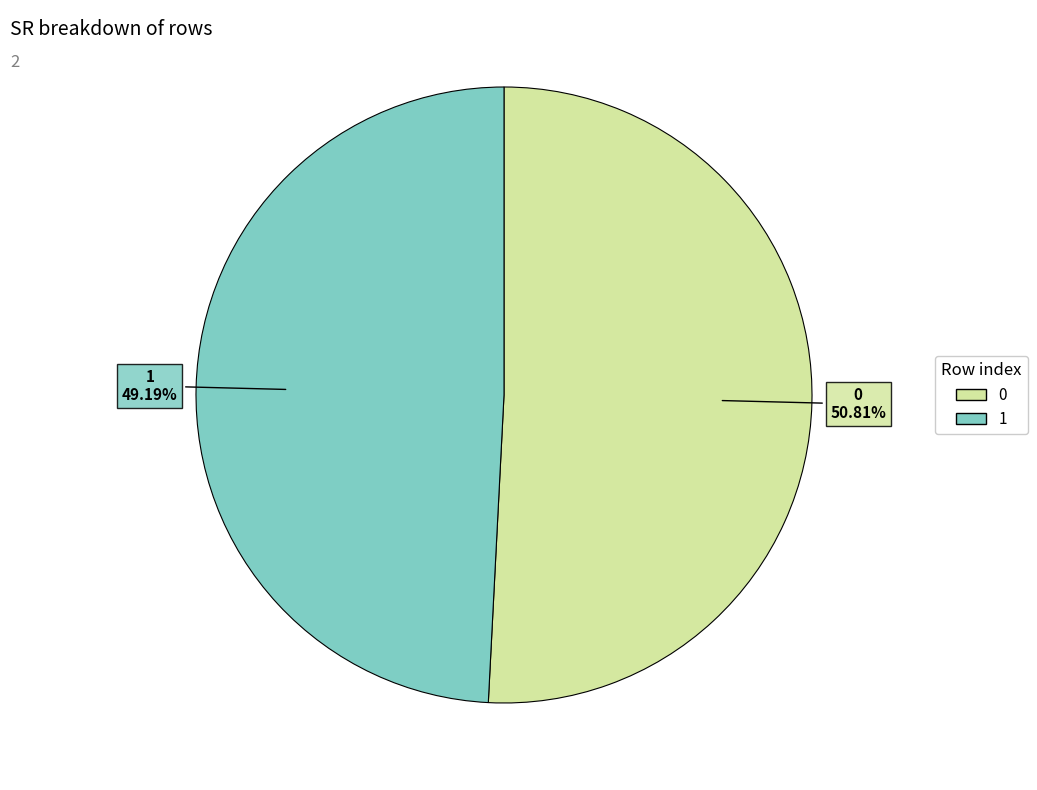

How many slices are in this pie chart?

2